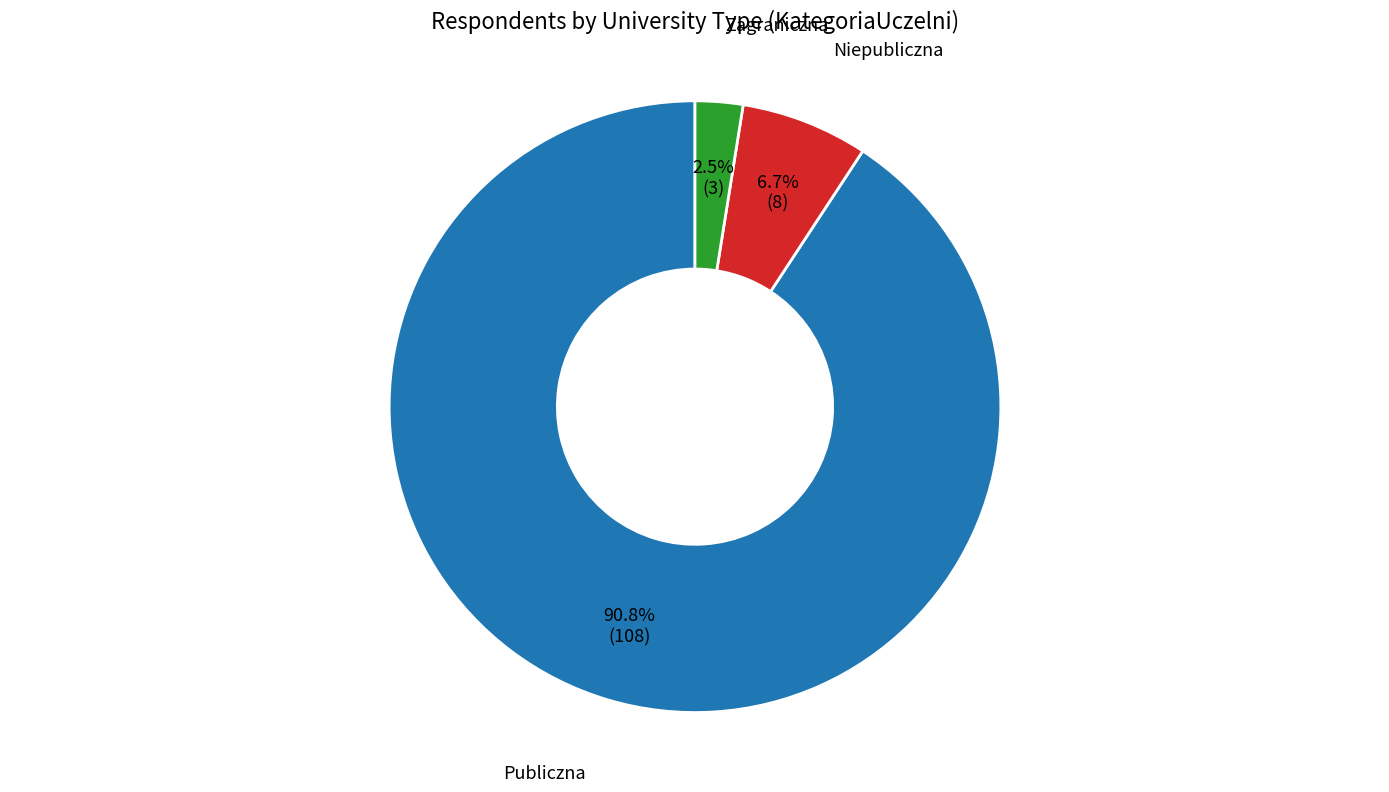

Is there any slice that represents more than half of the pie?

Yes